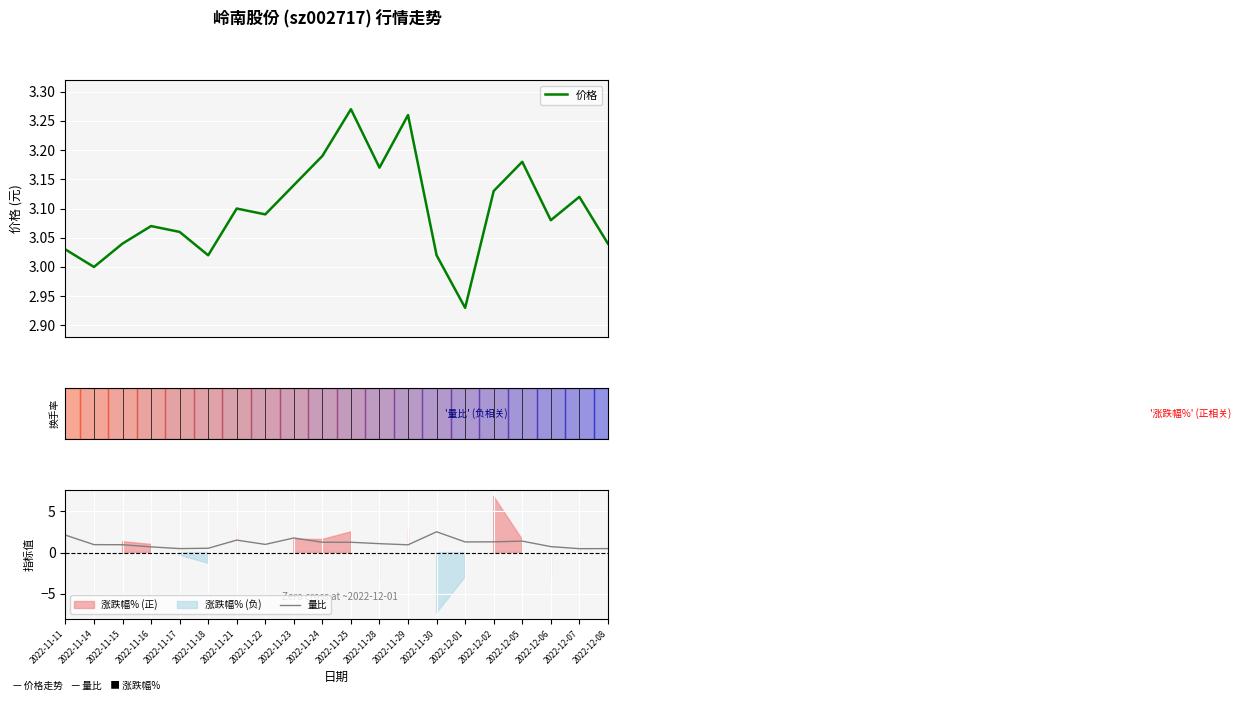

At 2022-12-02, list the series in order from largest to smallest.

价格, 量比